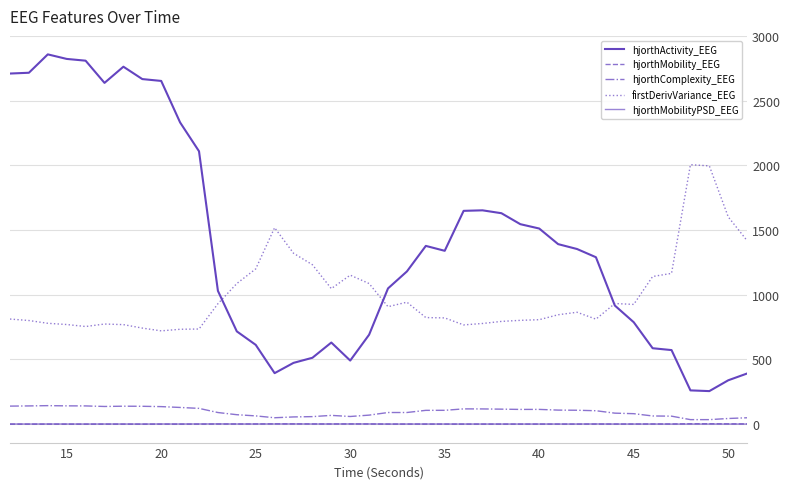

Is this an area chart (filled region under the line)?

No